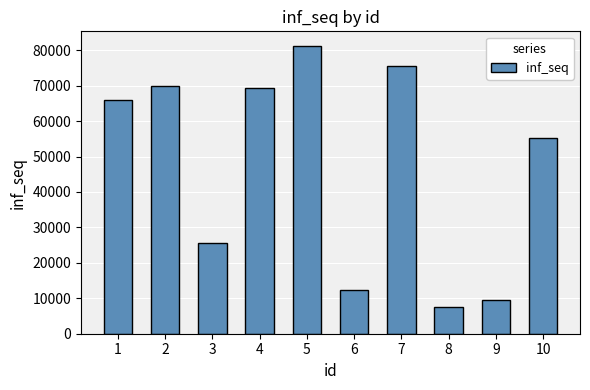

What is the value of the 3rd bar from the left?

25592